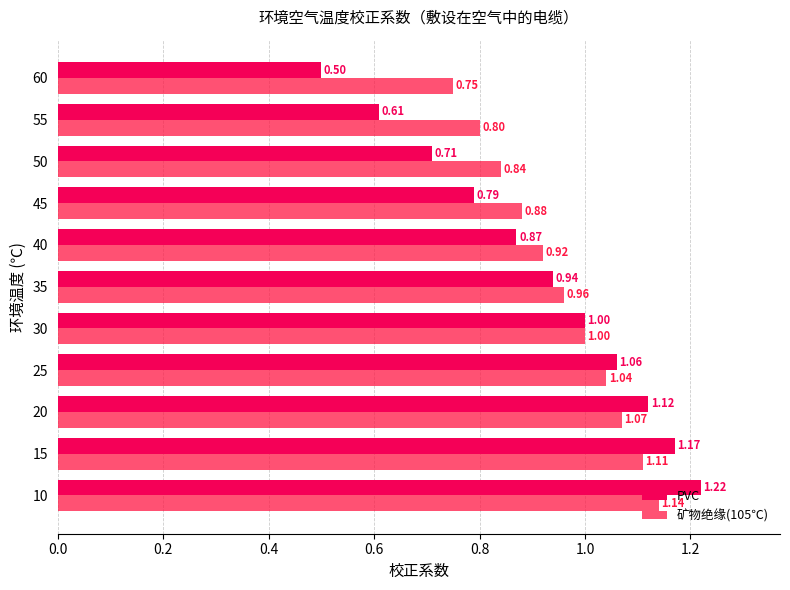

Count the number of categories in the chart.

11